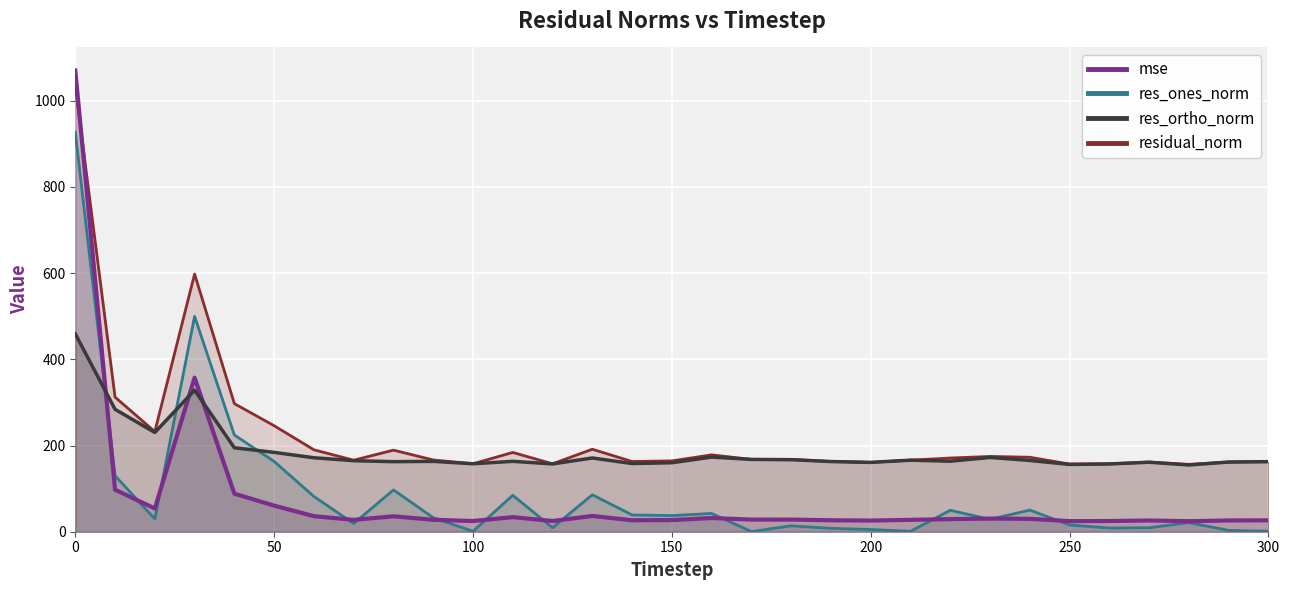

Which series has the widest spread of values?

mse